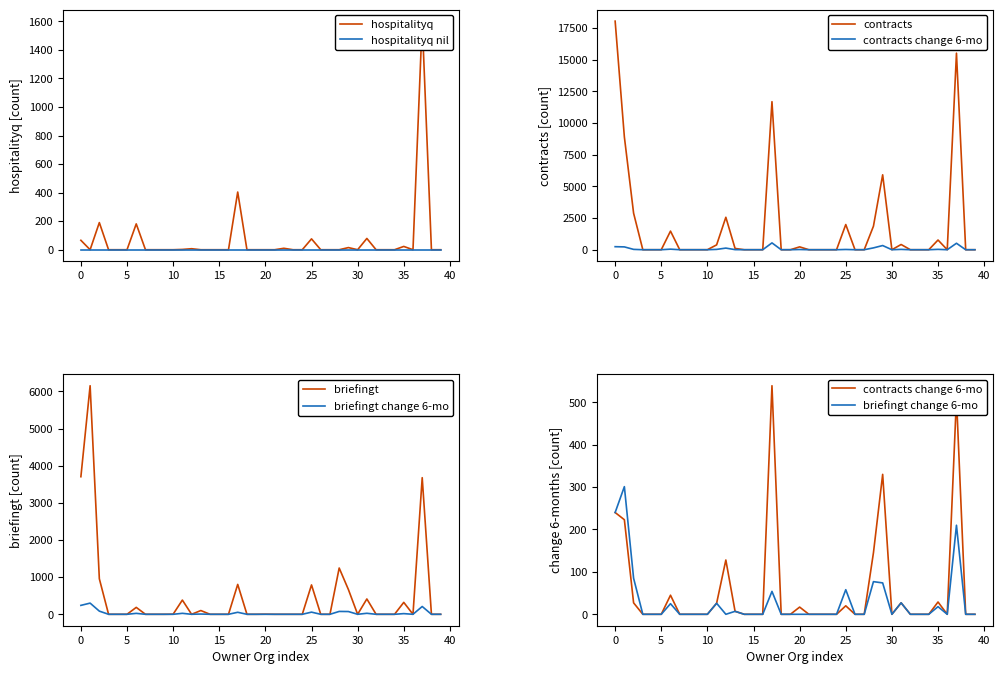

Where is the first local minimum for briefingt change 6-mo?

12